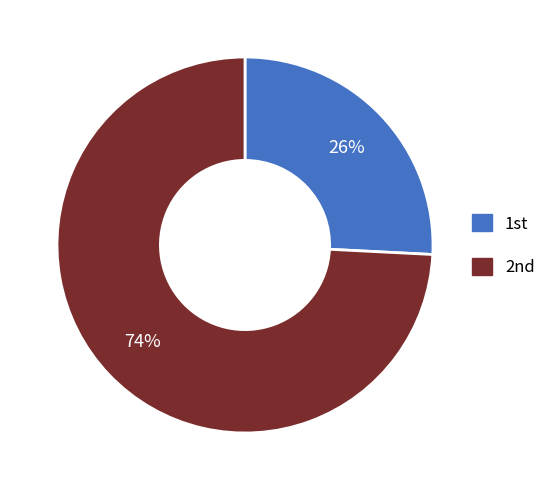

Which slice is the largest?

2nd